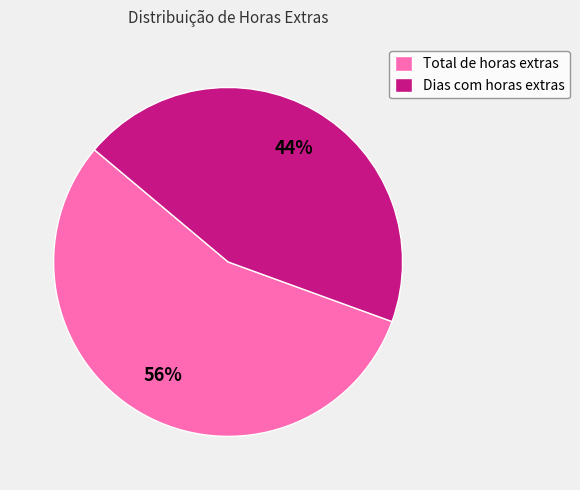

Does Total de horas extras account for over 50% of the chart?

Yes